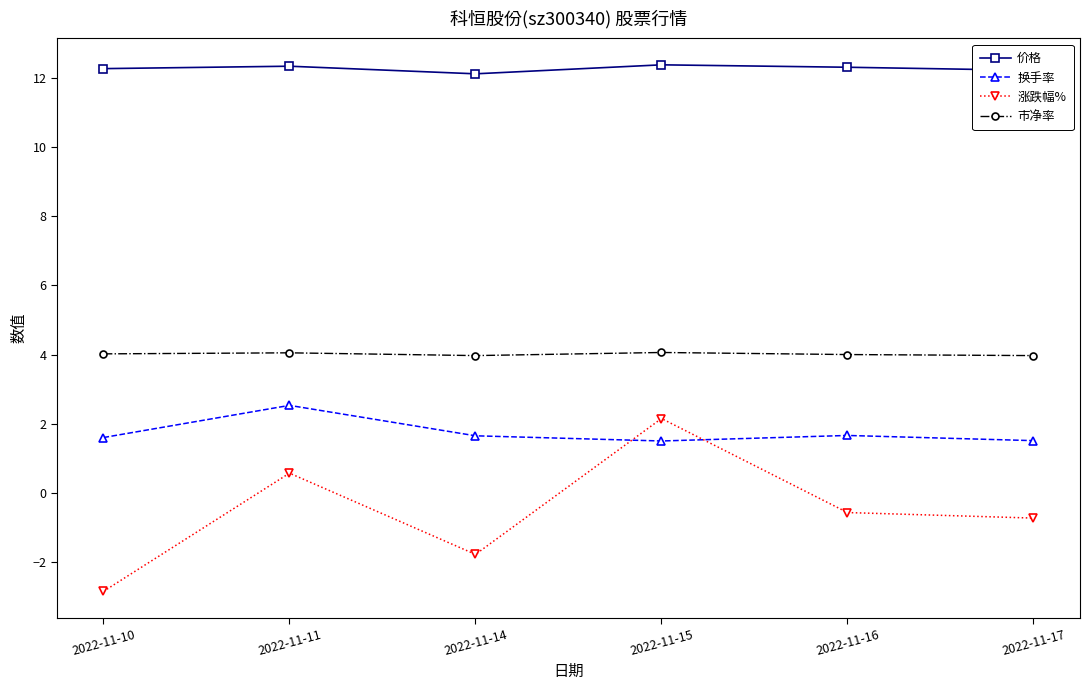

What is the sum of all 价格 values?

73.6